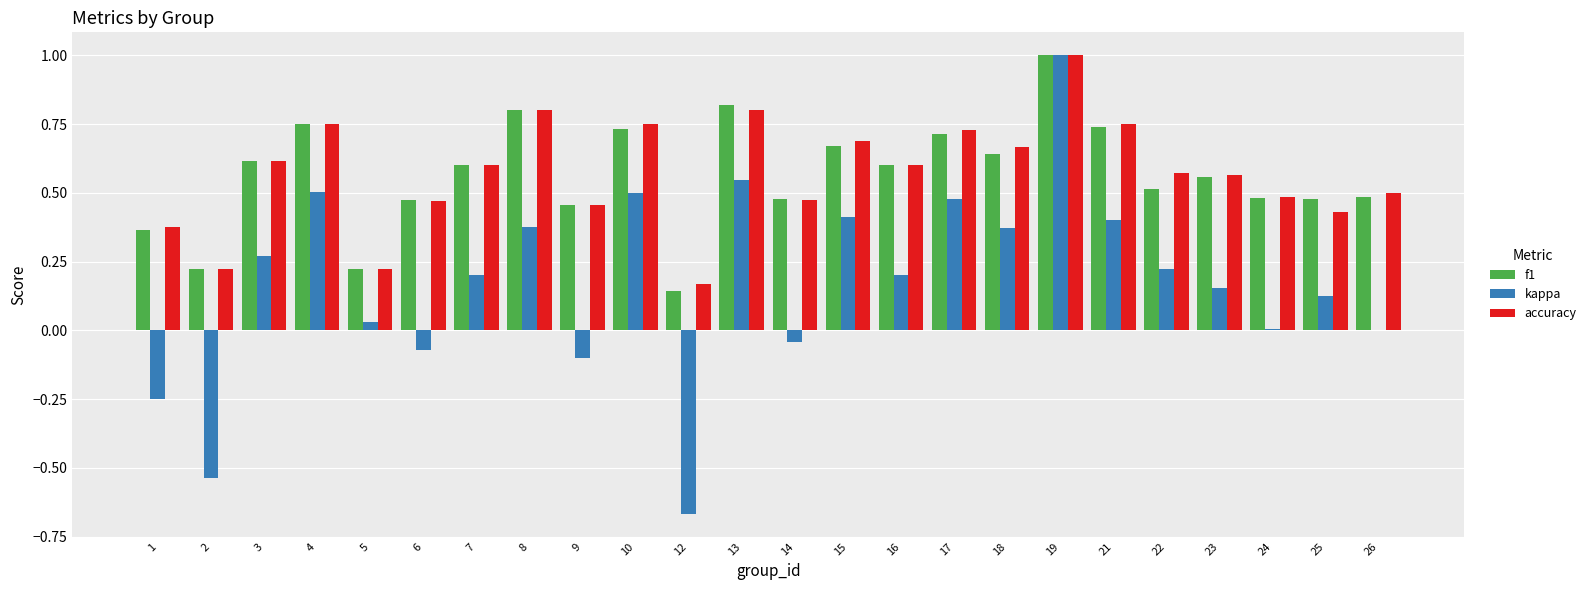

What is the sum of the accuracy values at 13 and 14?

1.3